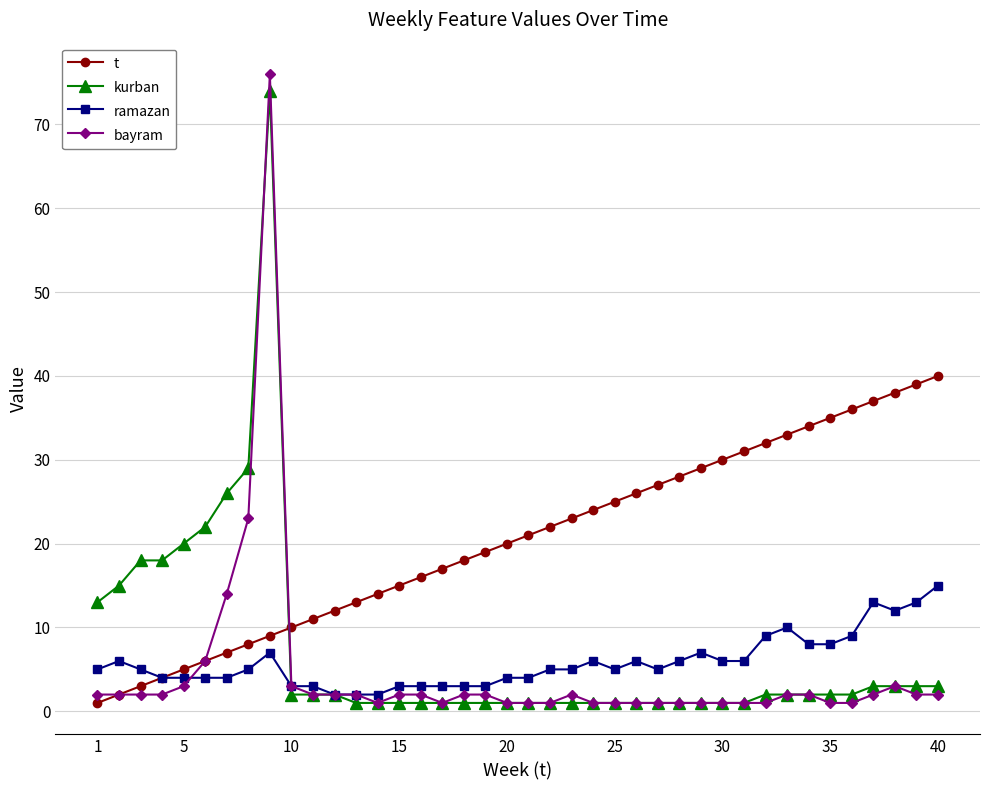

After their last crossing, which series has the higher values: ramazan or kurban?

ramazan